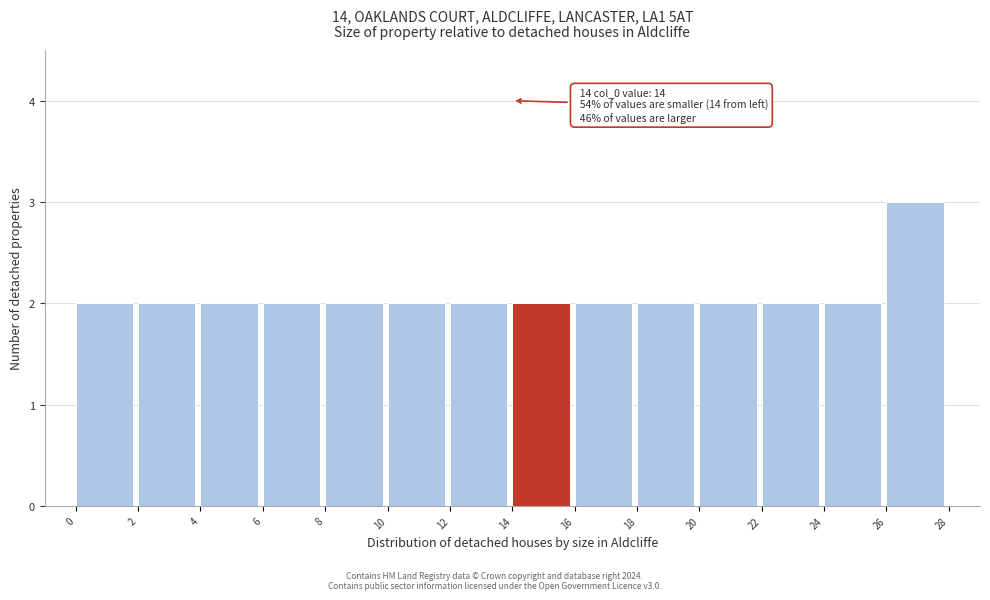

Over which range of the x-axis is the bar tallest?

26 to 28